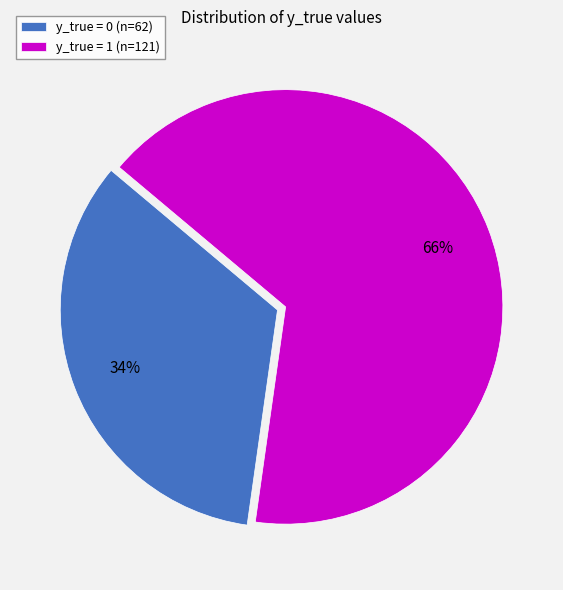

Is it true that y_true = 1 is 66% of the pie?

True